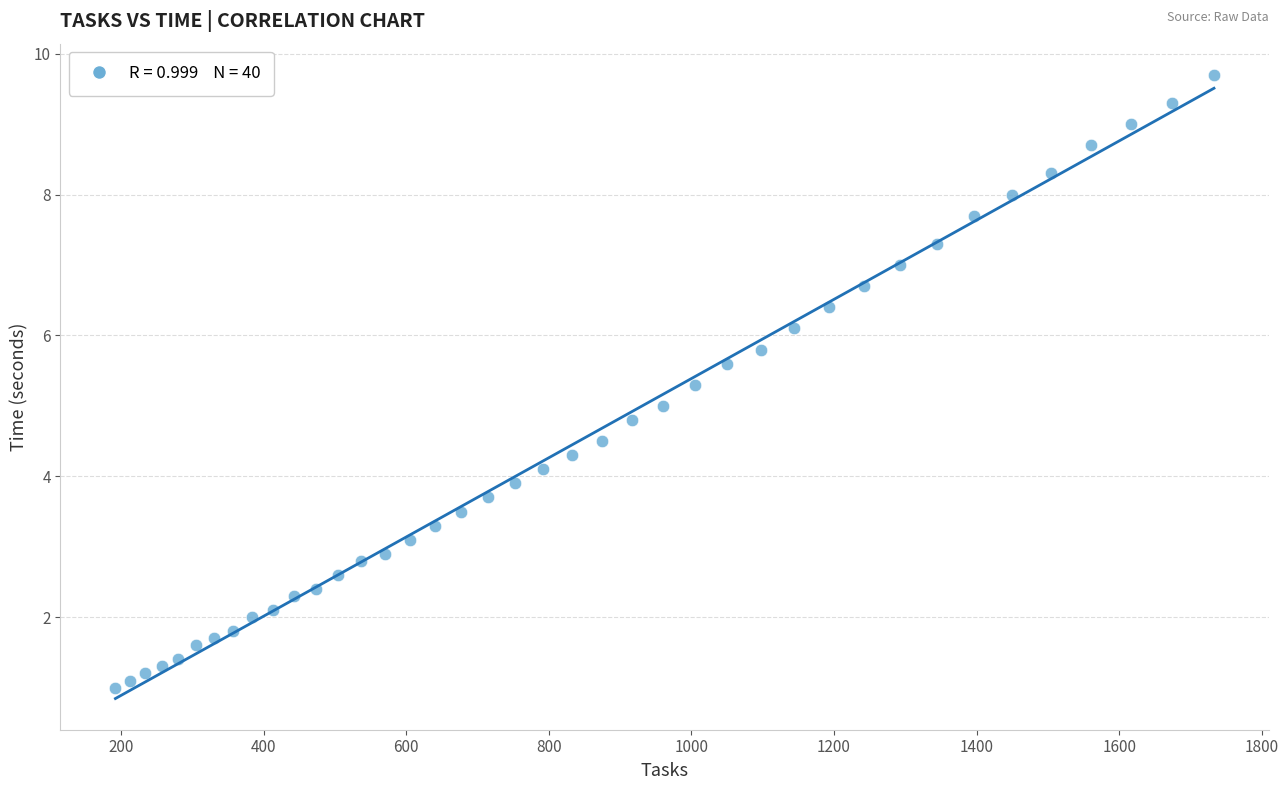

What is the range of Y values (max minus min)?

8.7